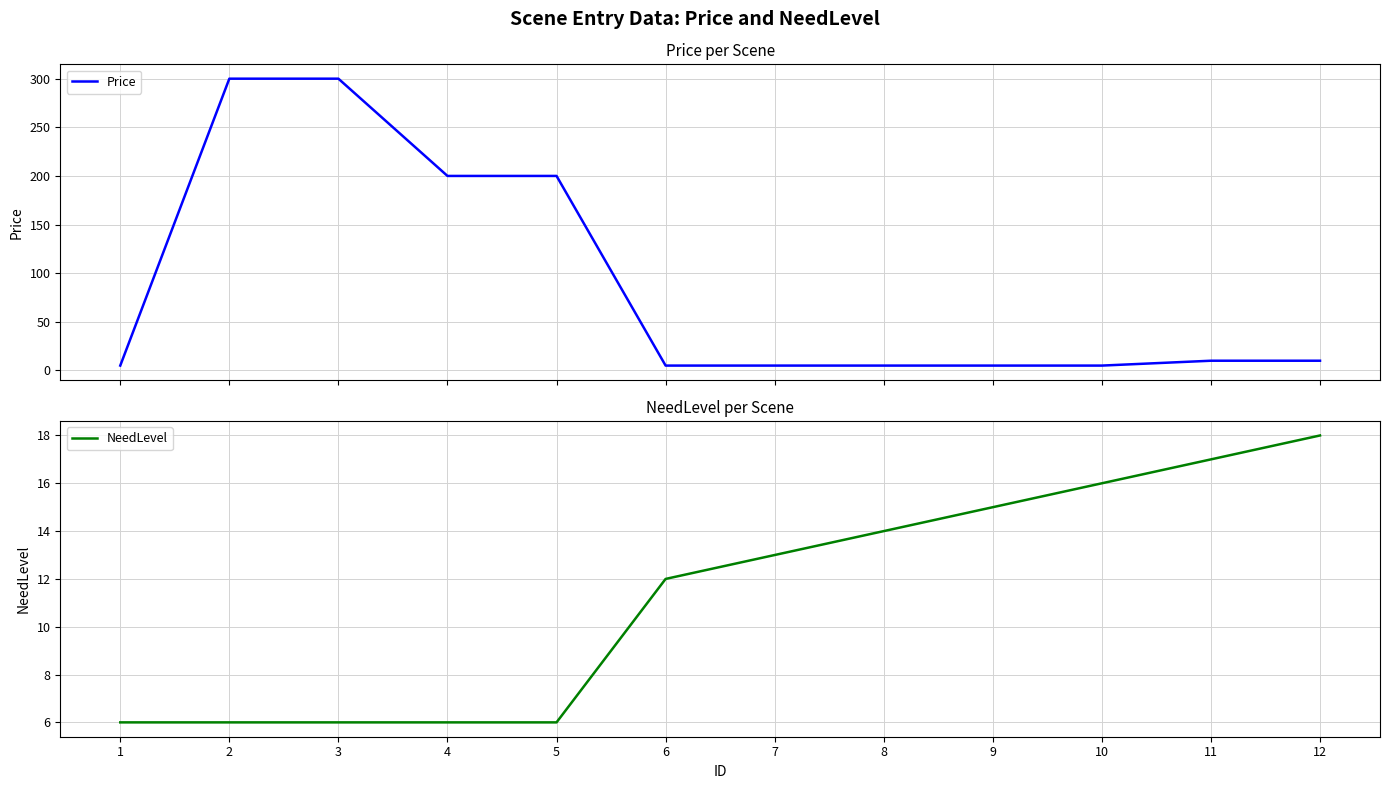

Reading left to right, list all the values displayed in this chart.

Price: 1=5	2=300	3=300	4=200	5=200	6=5	7=5	8=5	9=5	10=5	11=10	12=10
NeedLevel: 1=6	2=6	3=6	4=6	5=6	6=12	7=13	8=14	9=15	10=16	11=17	12=18